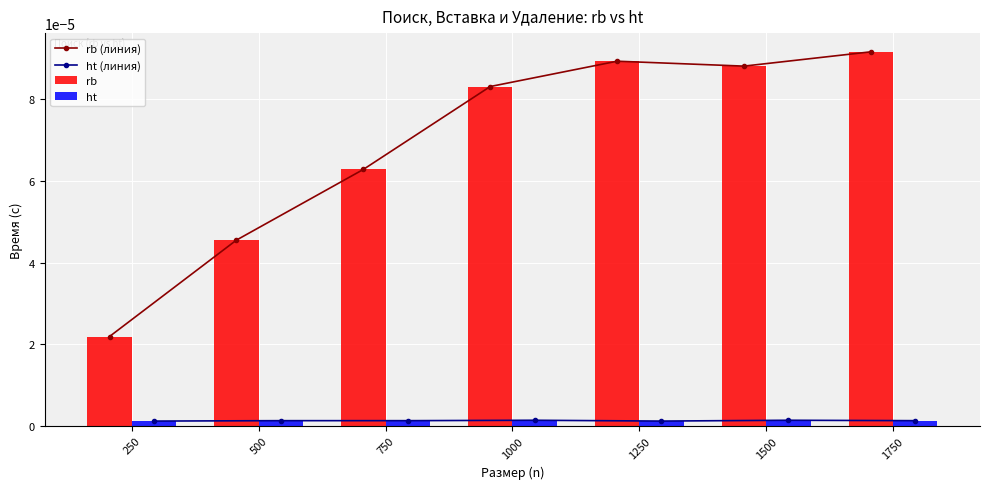

True or false: rb has a value of 0.0 at 250.

False